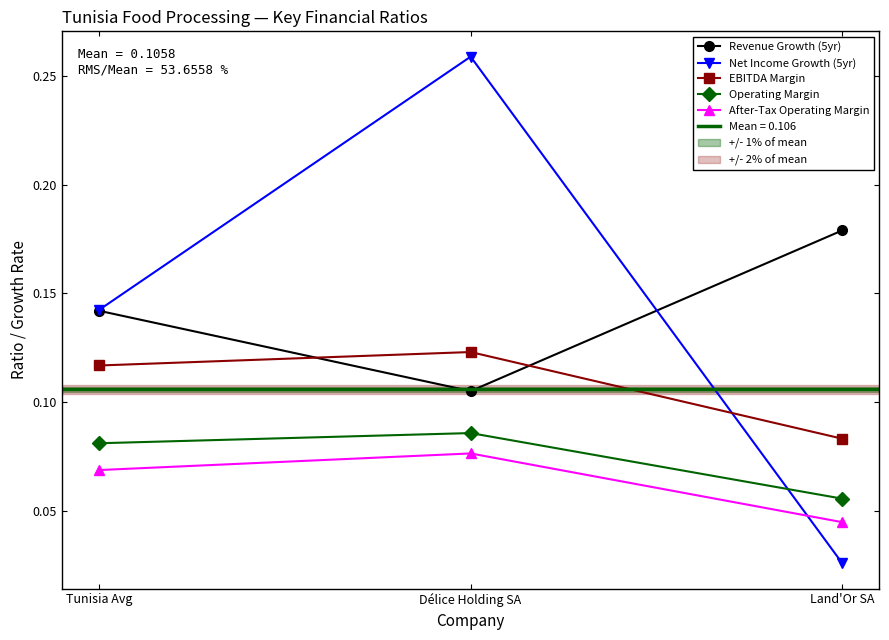

At which label is EBITDA Margin closest to 0?

Land'Or SA